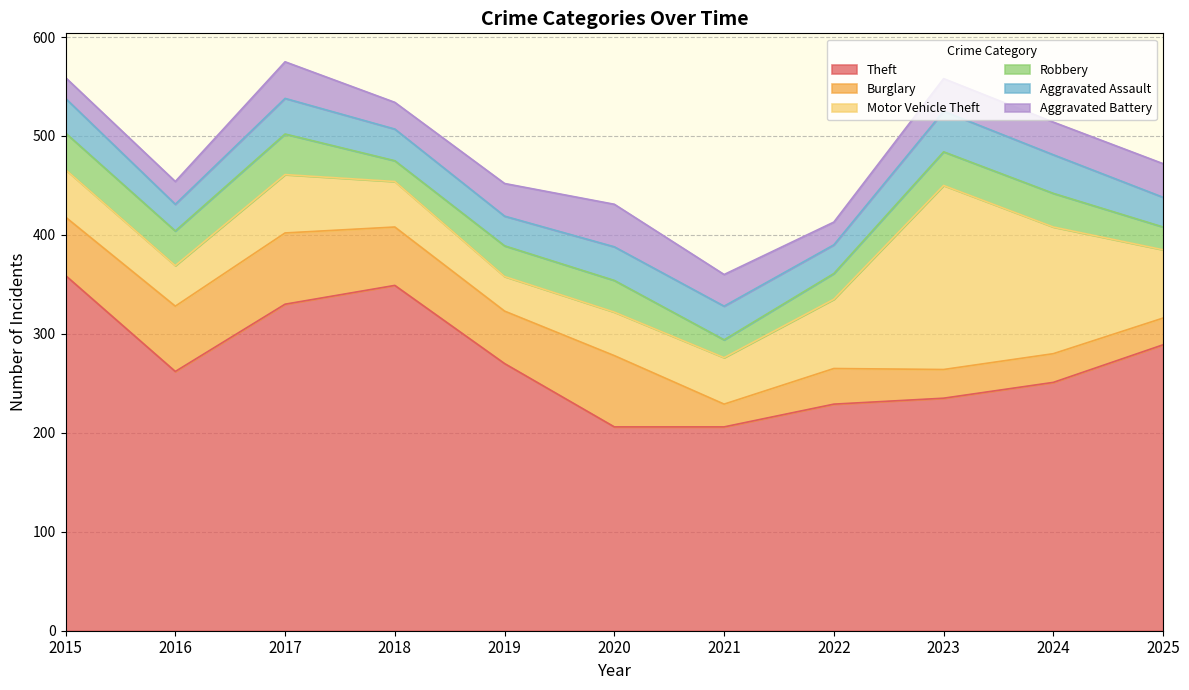

Reading left to right, list all the values displayed in this chart.

Theft: 2015=359	2016=262	2017=330	2018=349	2019=270	2020=206	2021=206	2022=229	2023=235	2024=251	2025=289
Burglary: 2015=59	2016=66	2017=72	2018=59	2019=53	2020=72	2021=23	2022=36	2023=29	2024=29	2025=27
Motor Vehicle Theft: 2015=48	2016=41	2017=59	2018=46	2019=35	2020=44	2021=47	2022=70	2023=186	2024=128	2025=69
Robbery: 2015=37	2016=35	2017=41	2018=21	2019=31	2020=32	2021=18	2022=26	2023=34	2024=34	2025=23
Aggravated Assault: 2015=35	2016=27	2017=36	2018=32	2019=30	2020=34	2021=34	2022=29	2023=41	2024=39	2025=30
Aggravated Battery: 2015=21	2016=23	2017=37	2018=27	2019=33	2020=43	2021=32	2022=23	2023=33	2024=33	2025=34